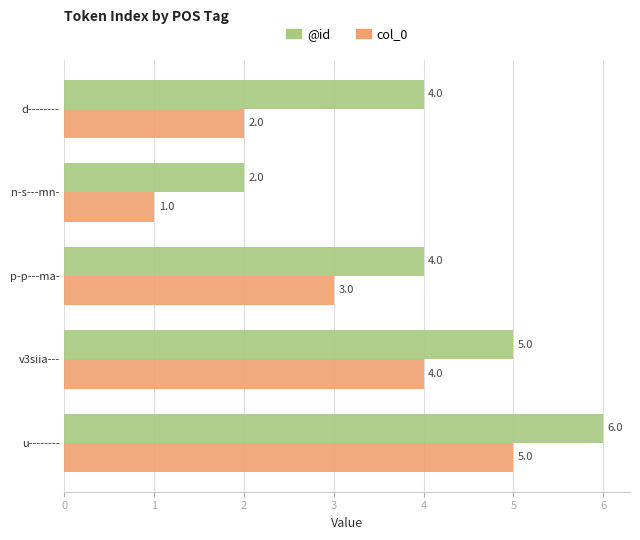

List the series in order of their peak value, lowest first.

col_0, @id